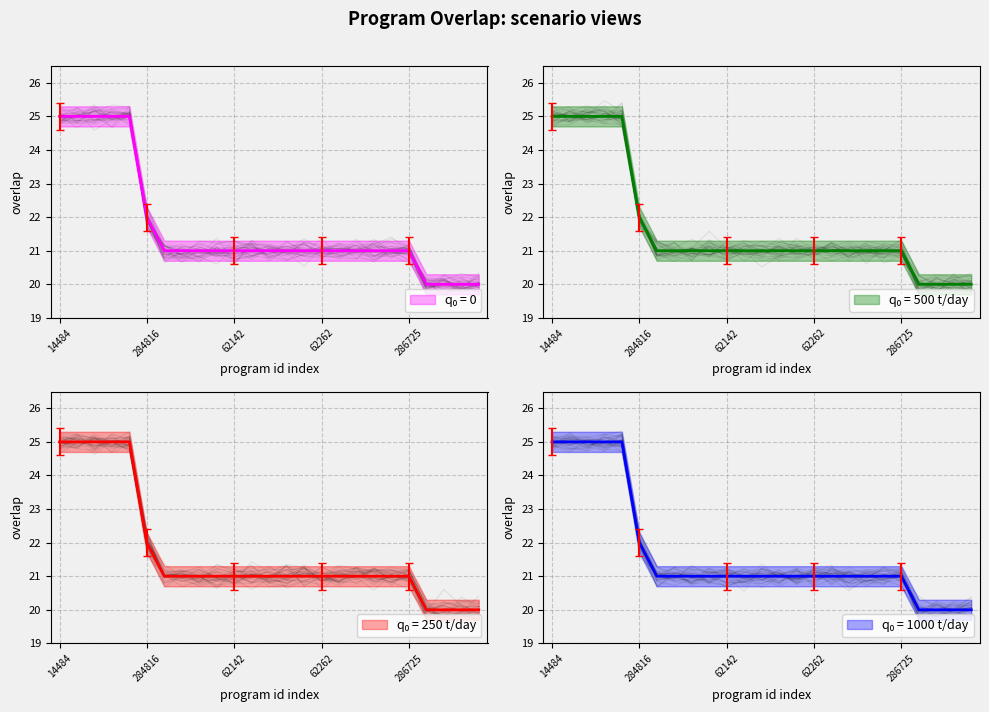

What is the value of the 20th point from the left?

21